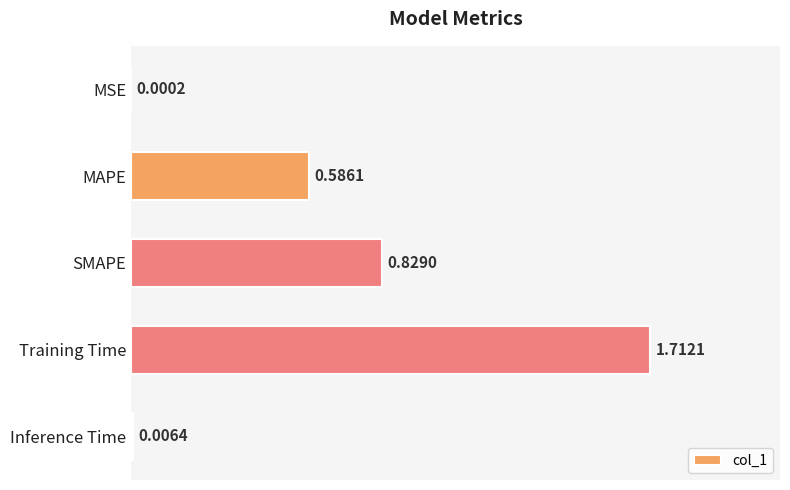

What is the sum of all values?

3.1